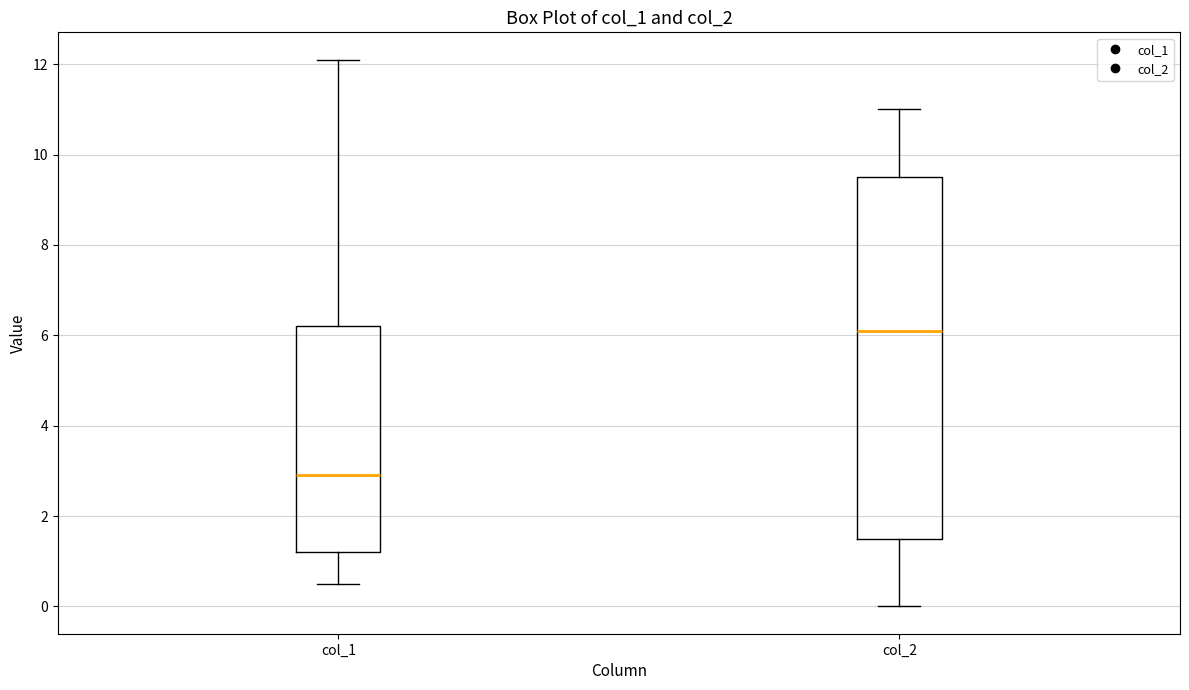

Which box's median line is the lowest?

col_1